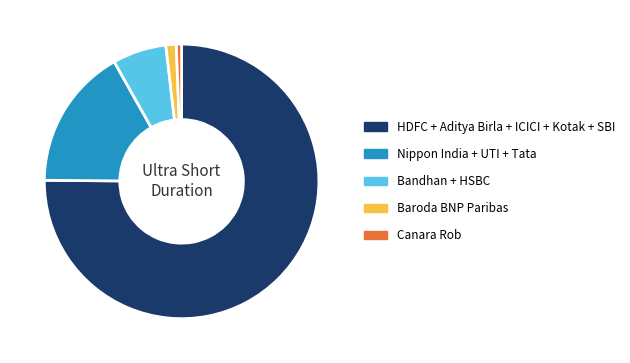

What is the largest slice in the pie chart?

HDFC + Aditya Birla + ICICI + Kotak + SBI